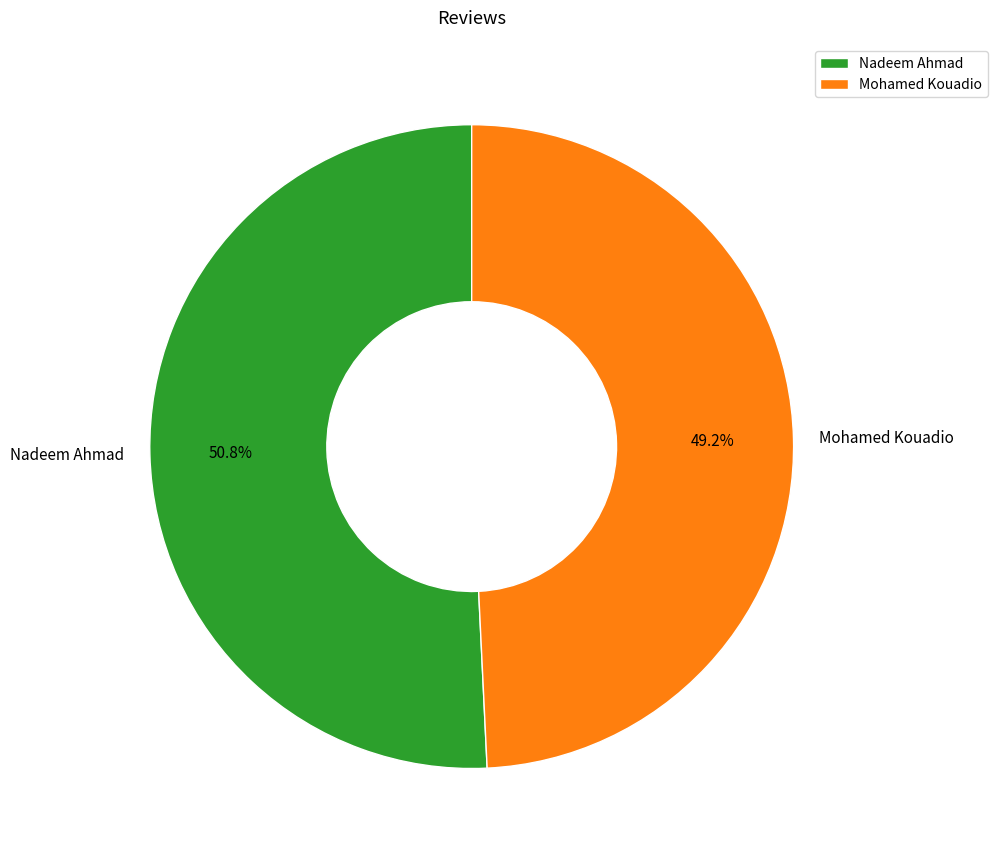

Is Nadeem Ahmad the majority of the pie?

Yes